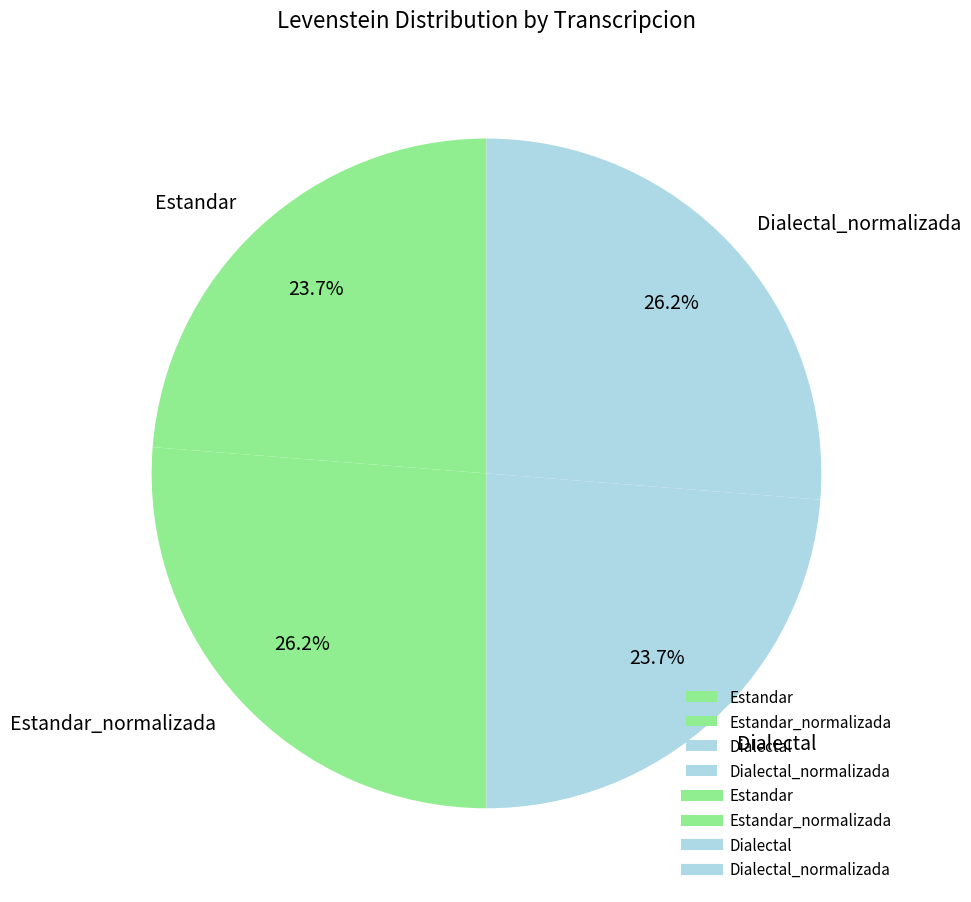

Does Estandar represent more than half of the total?

No